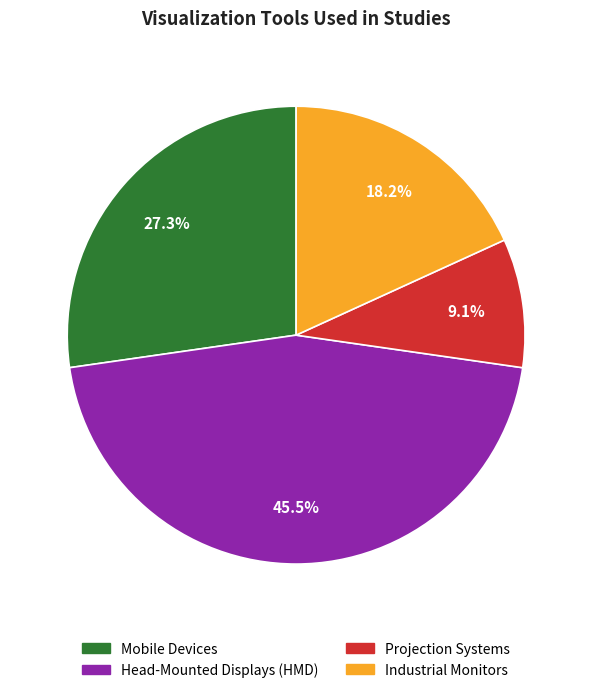

Does Mobile Devices account for over 50% of the chart?

No